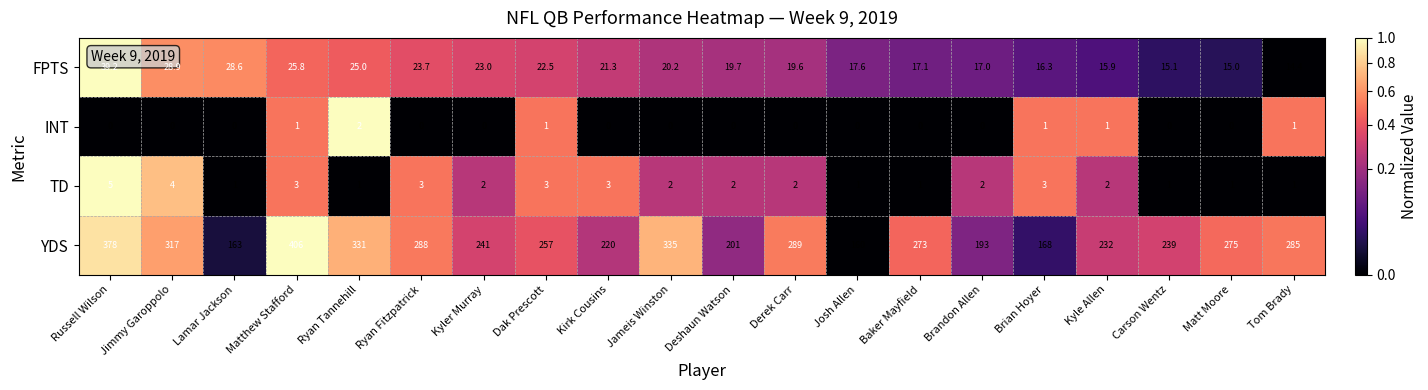

Is it true that TD equals 3.0 at Kirk Cousins?

True